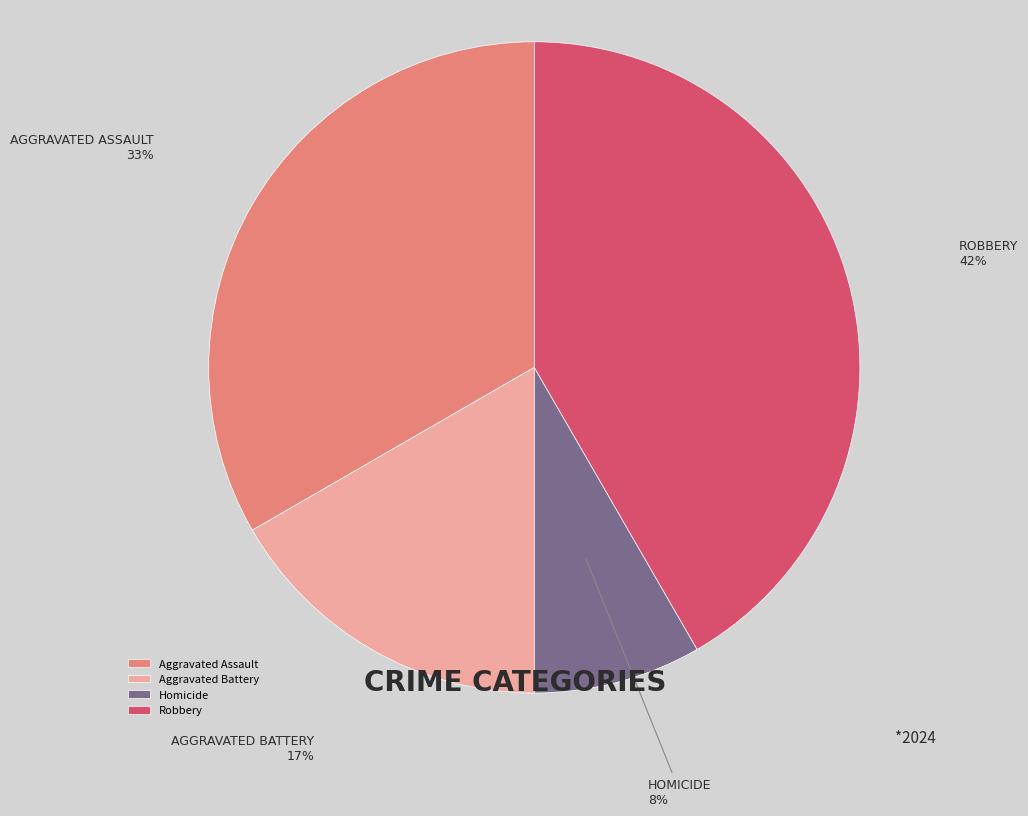

Which has a higher value, Robbery or Aggravated Battery?

Robbery